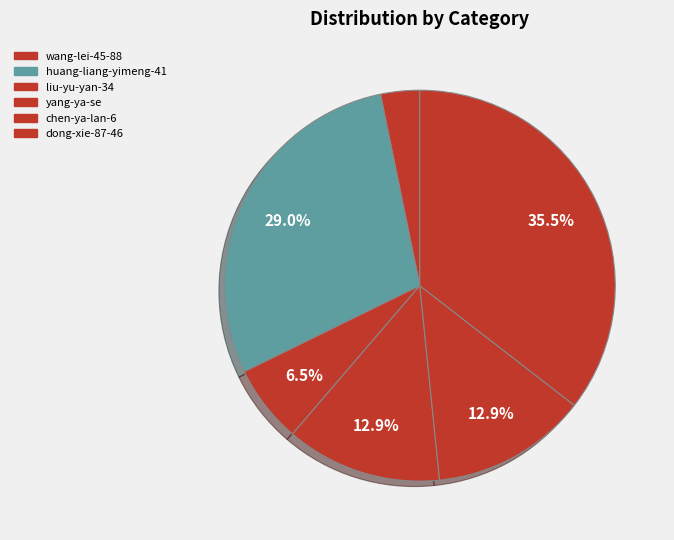

Which has a higher value, wang-lei-45-88 or liu-yu-yan-34?

liu-yu-yan-34